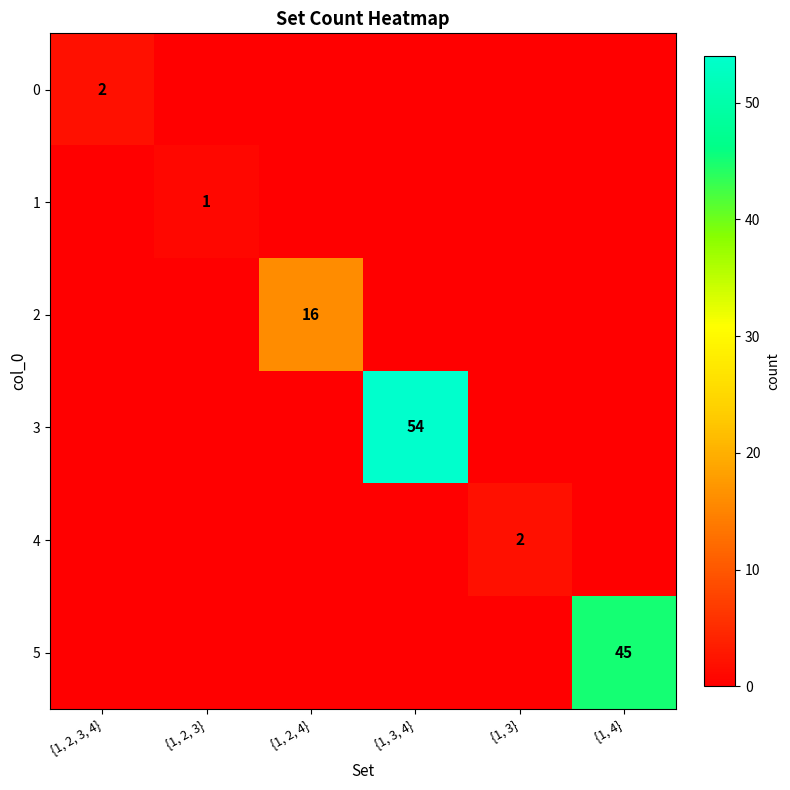

The value of 0 at {1, 2, 3, 4} is 2. True or false?

True